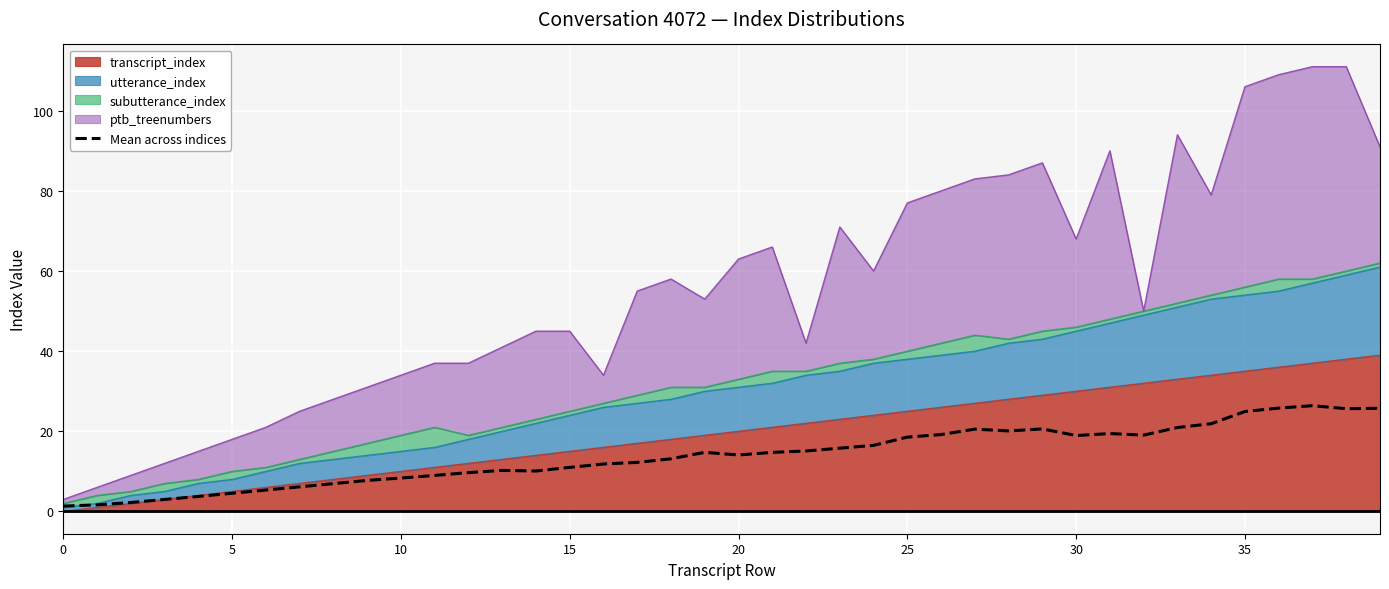

What is the label of the 4th point from the right?

36